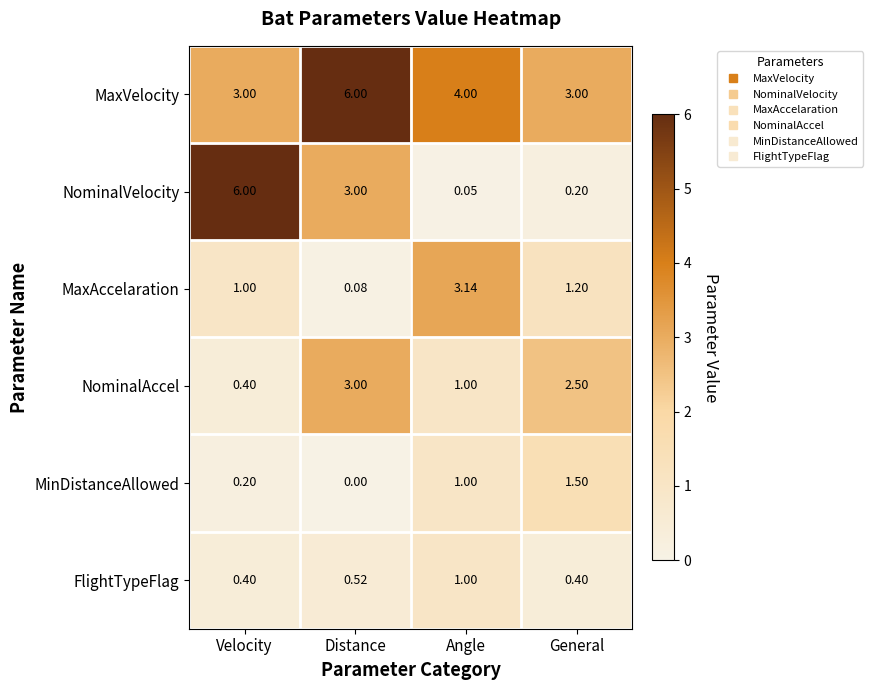

Is the value of MaxVelocity at Velocity greater than the value of NominalVelocity at Angle?

Yes